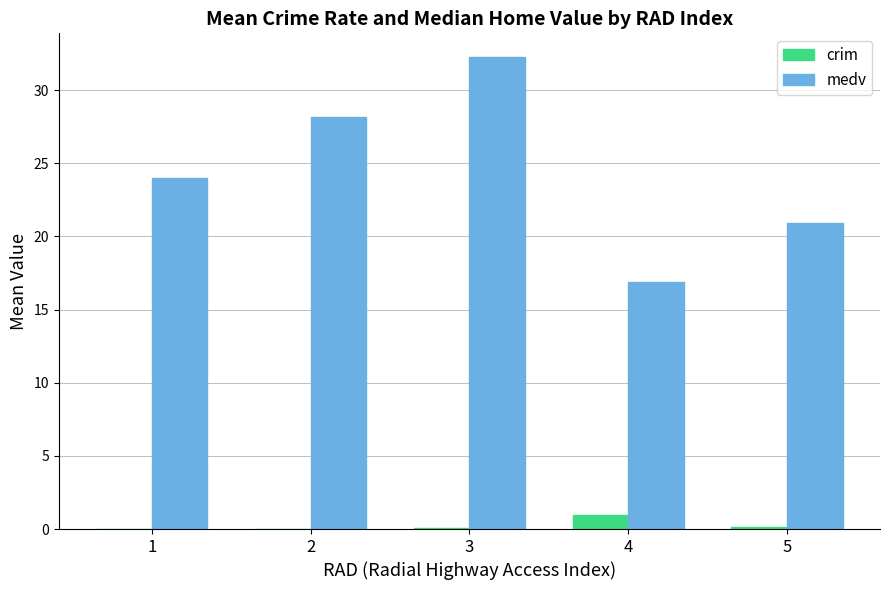

Which category has the highest value across all series?

3